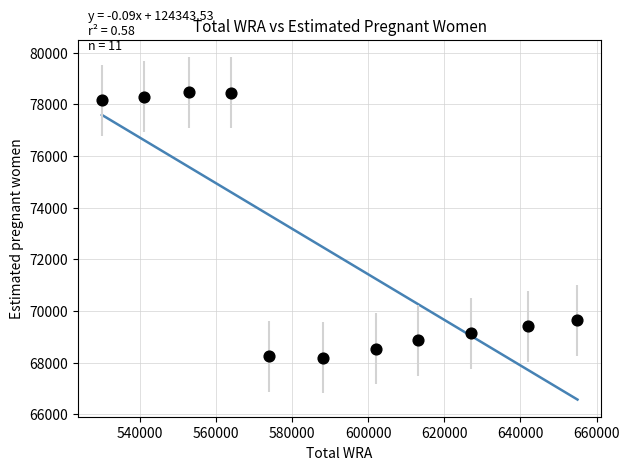

What is the average X value?

589909.1